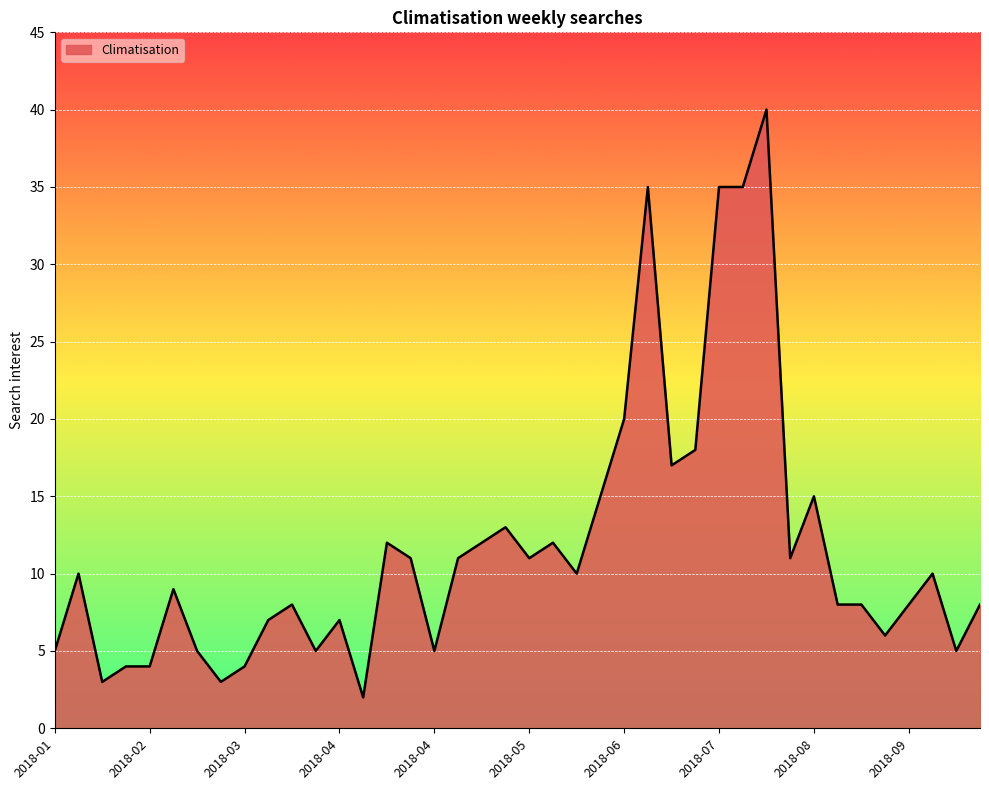

What is the difference between the maximum and minimum values?

38